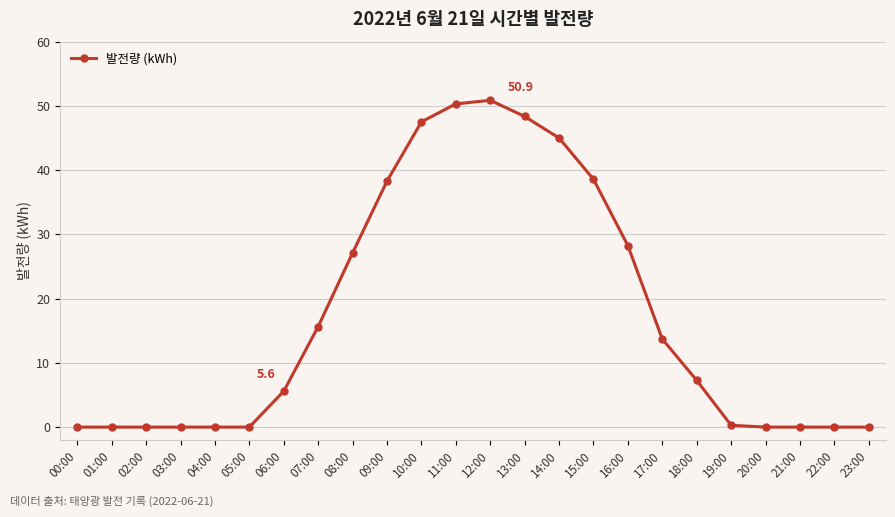

What is the change in value from 16:00 to 17:00?

-14.5